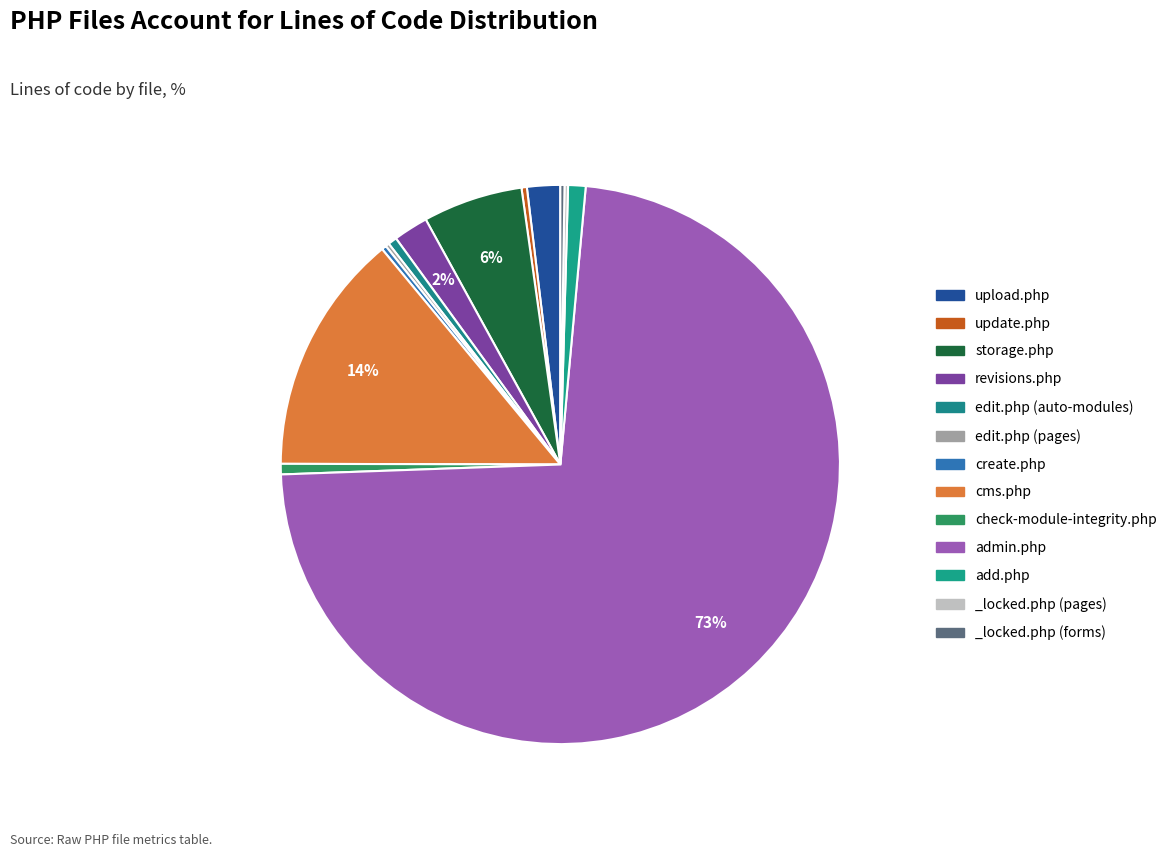

To the nearest percent, what portion does storage.php represent?

6%